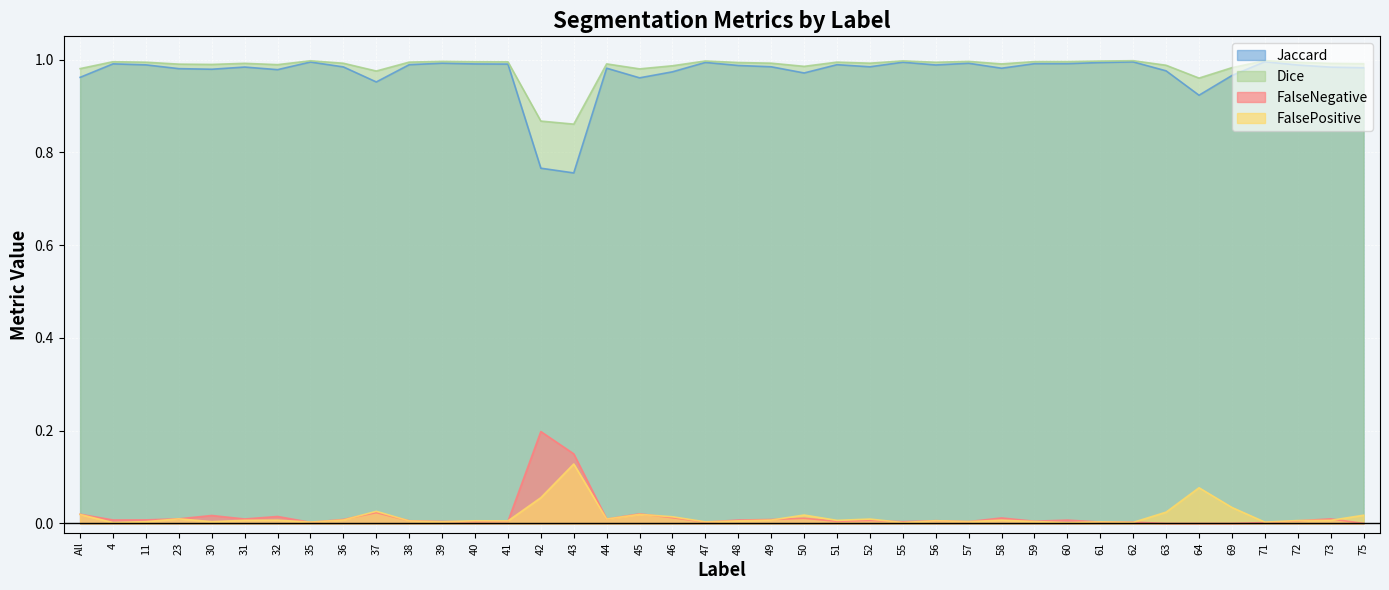

What is the approximate value of FalsePositive at 42?

0.1